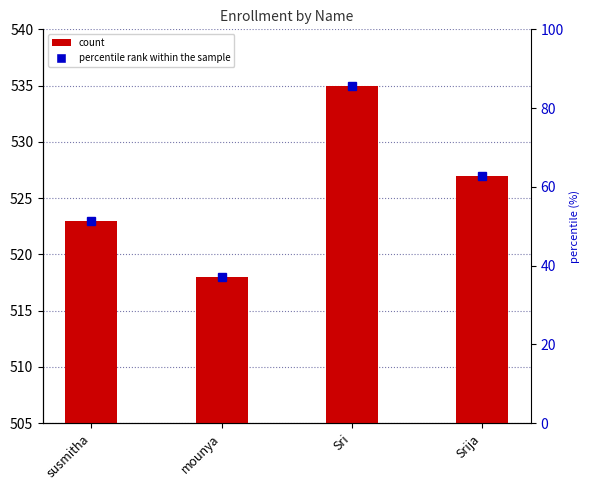

What is the ratio of the value at susmitha to the value at mounya?

1.0